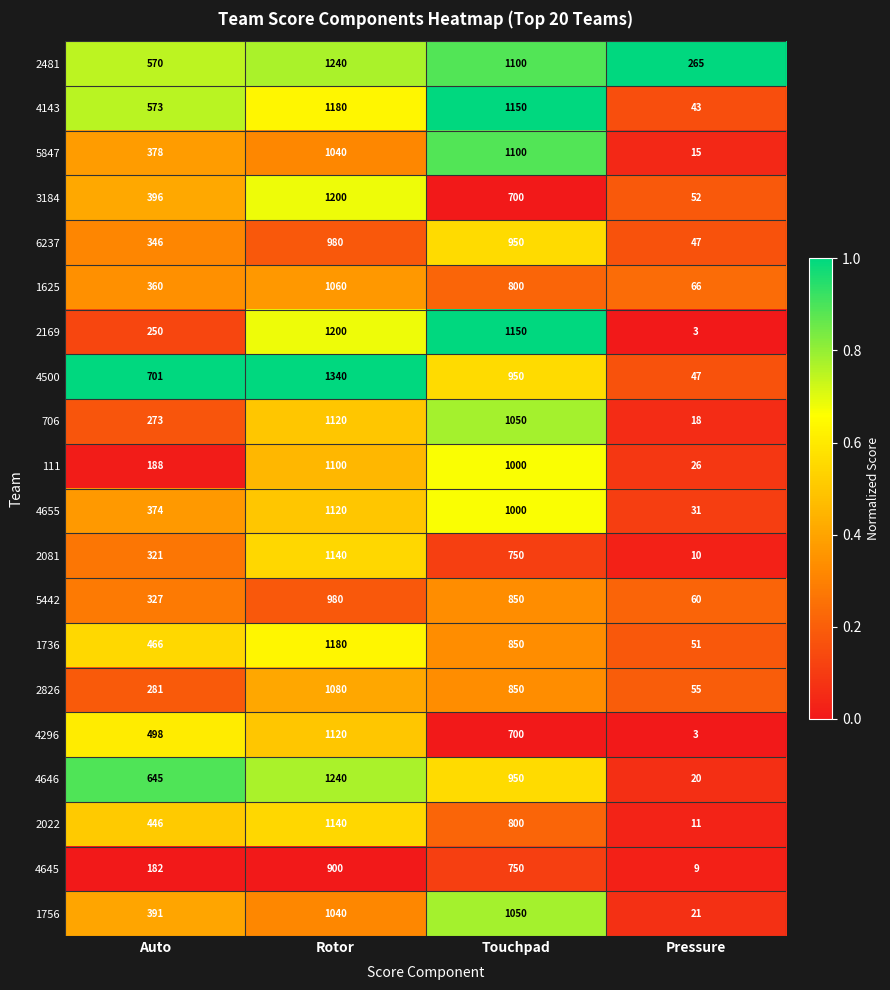

Which series has the largest total across all categories?

2481